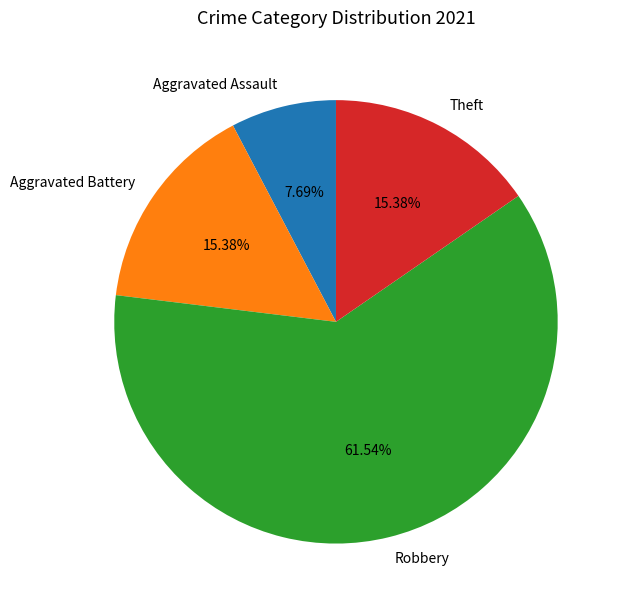

Is there any slice that represents more than half of the pie?

Yes